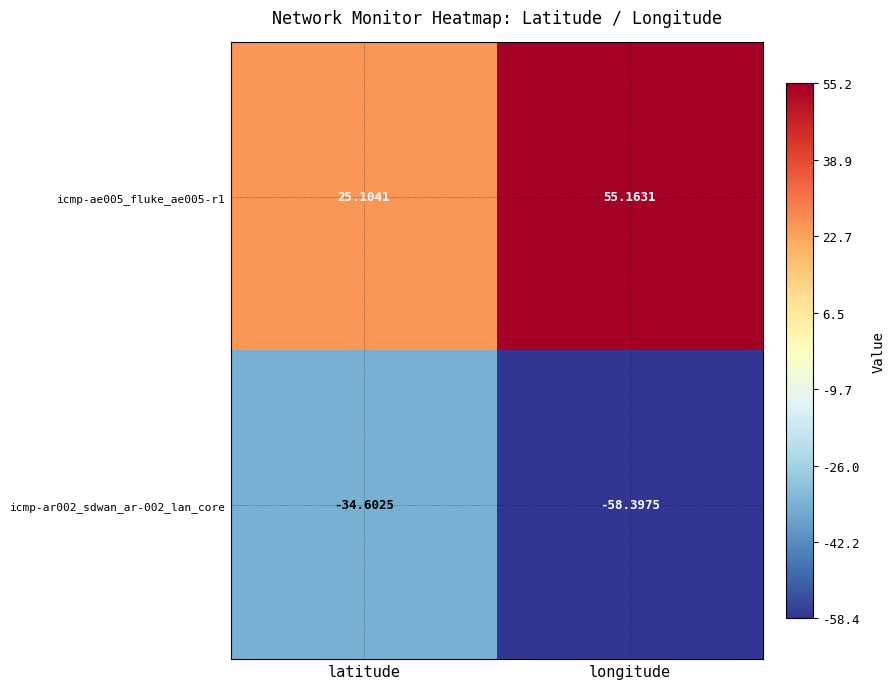

Which label corresponds to the largest value in the chart?

longitude